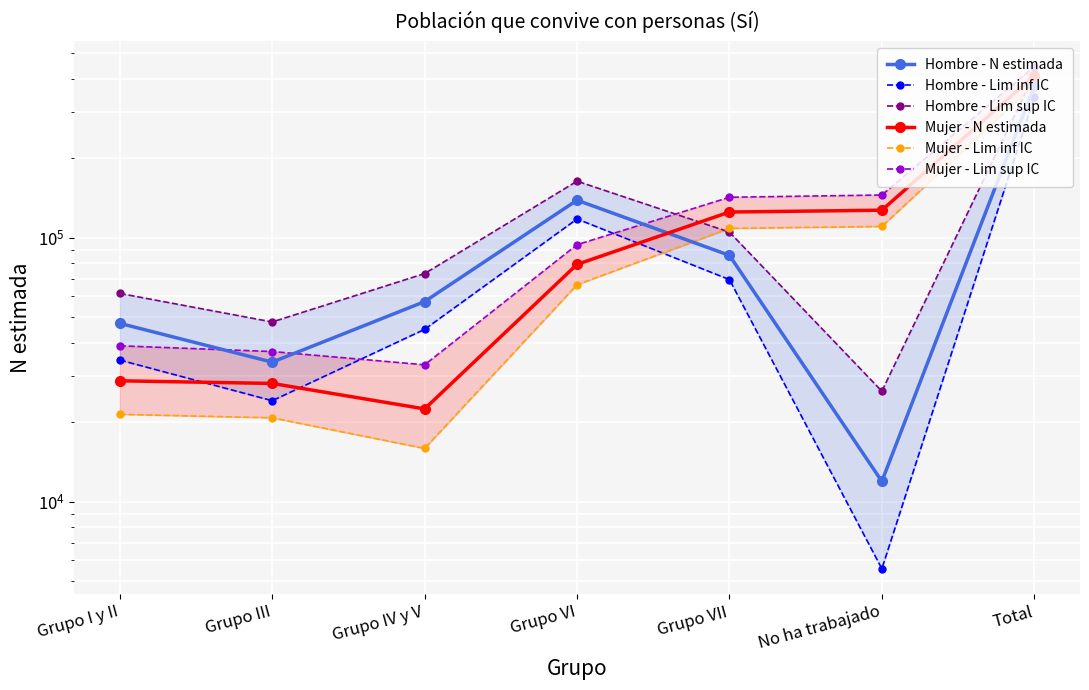

In Mujer - Lim inf IC, how many points are lower than both neighbors (excluding endpoints)?

1